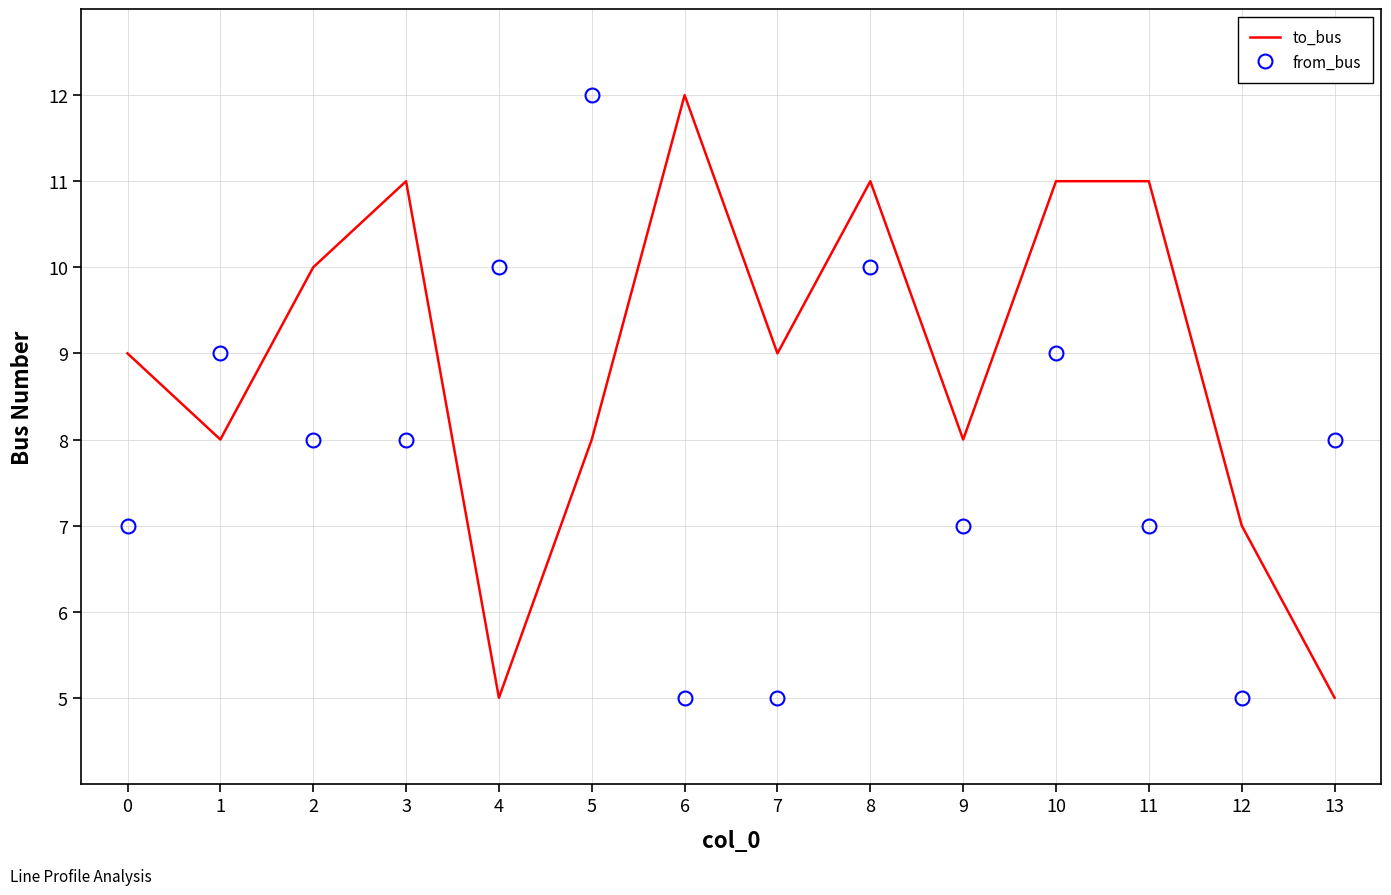

Between 8 and 10, which series saw the biggest shift?

from_bus